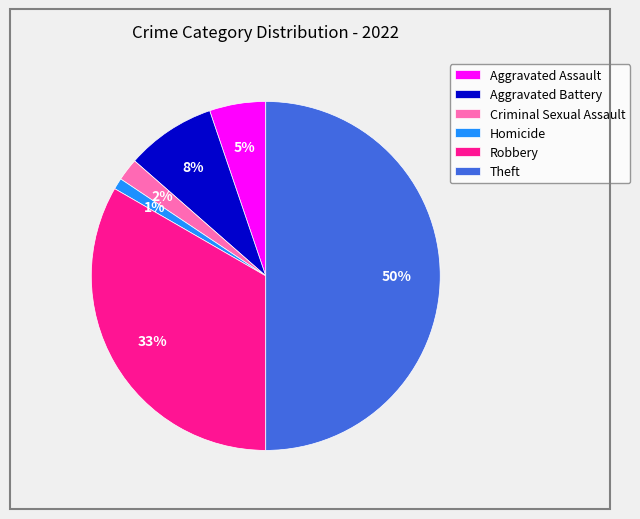

Does Aggravated Assault represent more than half of the total?

No